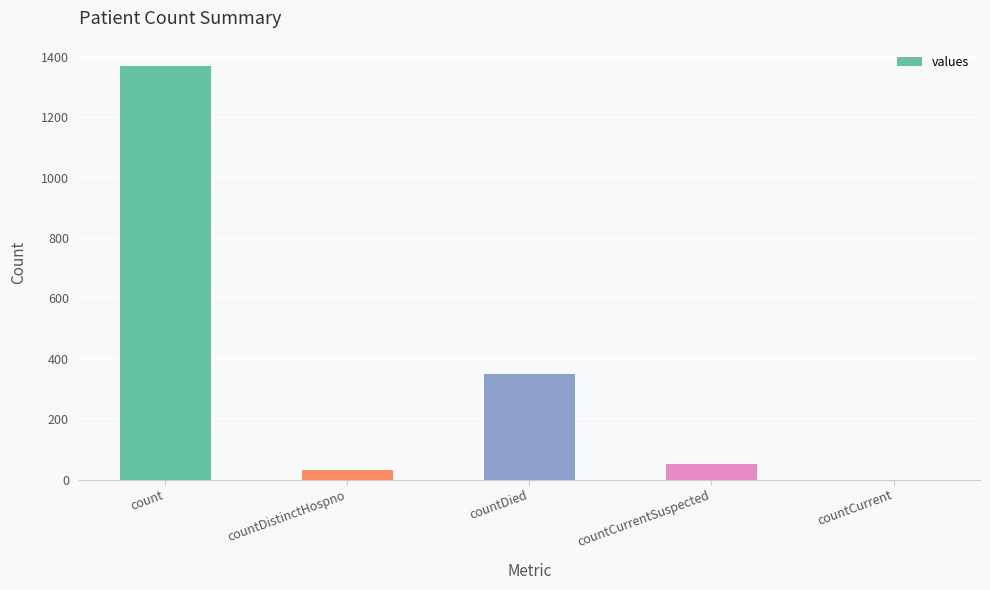

How many positive values are there?

4